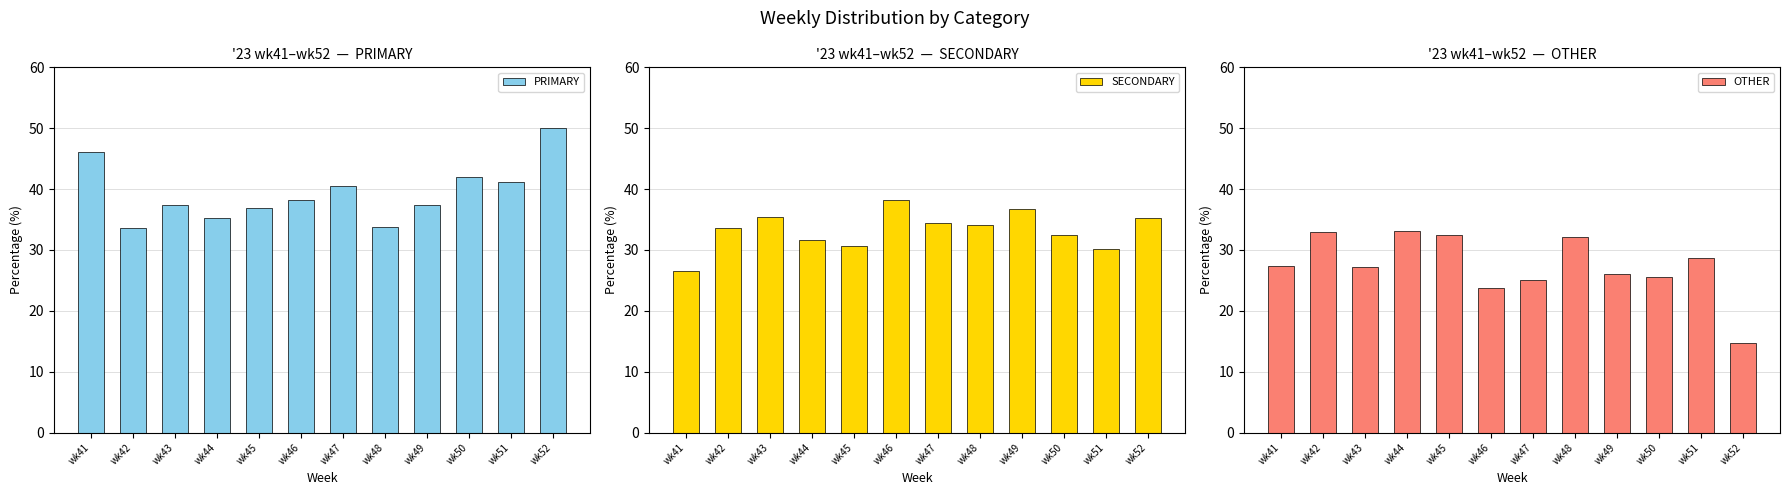

What value does the PRIMARY series have at wk42?

33.5